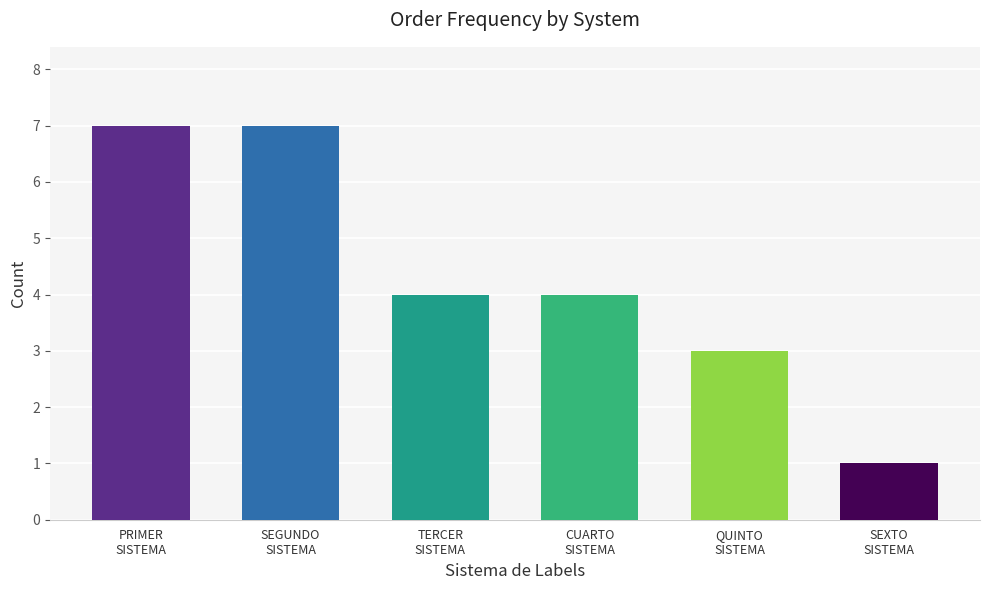

The value at PRIMER
SISTEMA is 7. True or false?

True